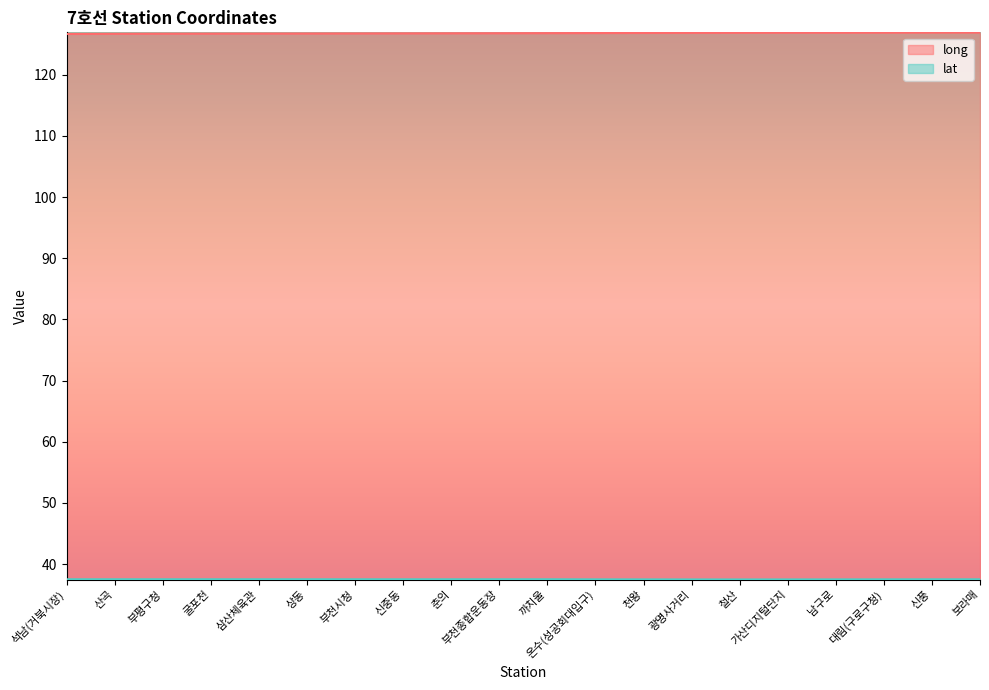

Reading left to right, what are all the values shown in this chart?

long: 126.7	126.7	126.7	126.7	126.7	126.8	126.8	126.8	126.8	126.8	126.8	126.8	126.8	126.9	126.9	126.9	126.9	126.9	126.9	126.9
lat: 37.5	37.5	37.5	37.5	37.5	37.5	37.5	37.5	37.5	37.5	37.5	37.5	37.5	37.5	37.5	37.5	37.5	37.5	37.5	37.5